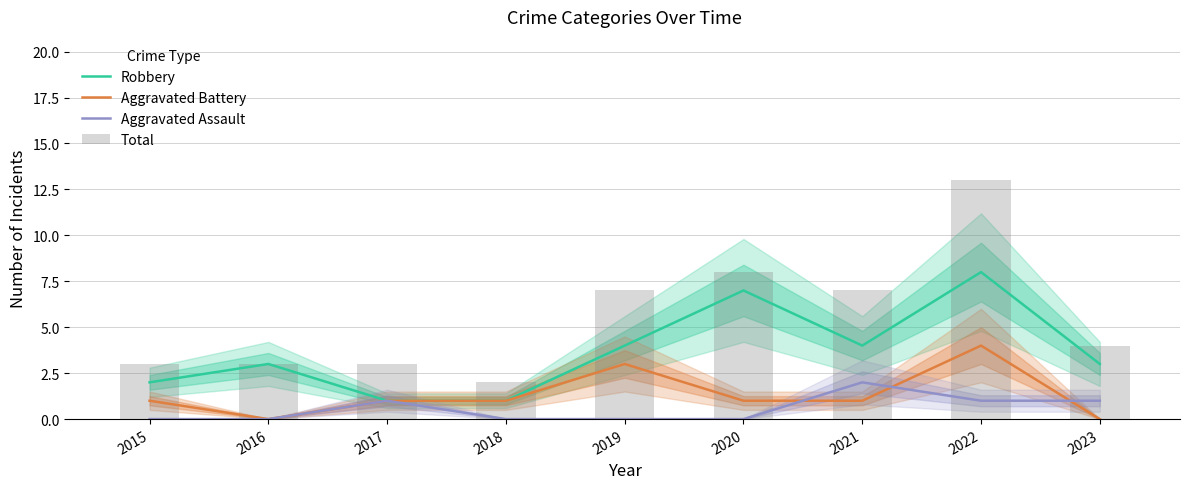

Reading left to right, list all the values displayed in this chart.

Robbery: 2015=2	2016=3	2017=1	2018=1	2019=4	2020=7	2021=4	2022=8	2023=3
Aggravated Battery: 2015=1	2016=0	2017=1	2018=1	2019=3	2020=1	2021=1	2022=4	2023=0
Aggravated Assault: 2015=0	2016=0	2017=1	2018=0	2019=0	2020=0	2021=2	2022=1	2023=1
Total: 2015=3	2016=3	2017=3	2018=2	2019=7	2020=8	2021=7	2022=13	2023=4